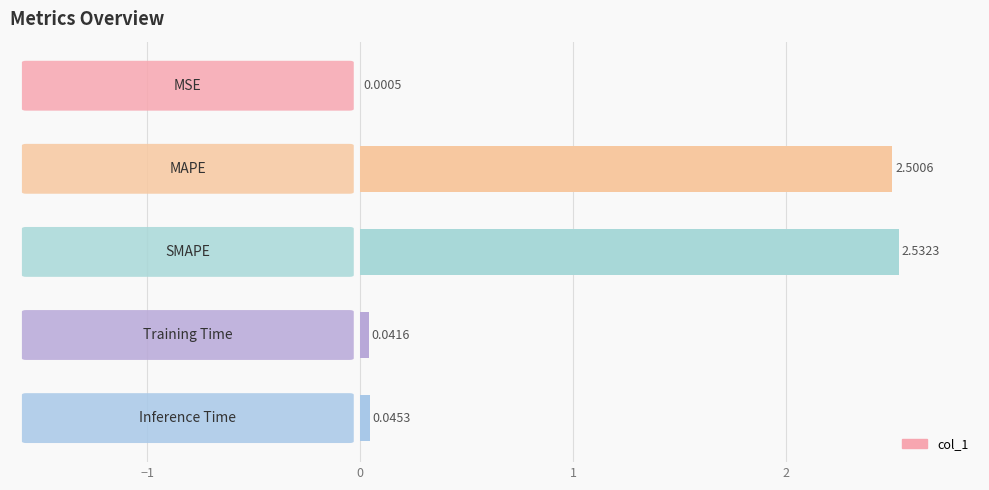

What is the average value?

1.0